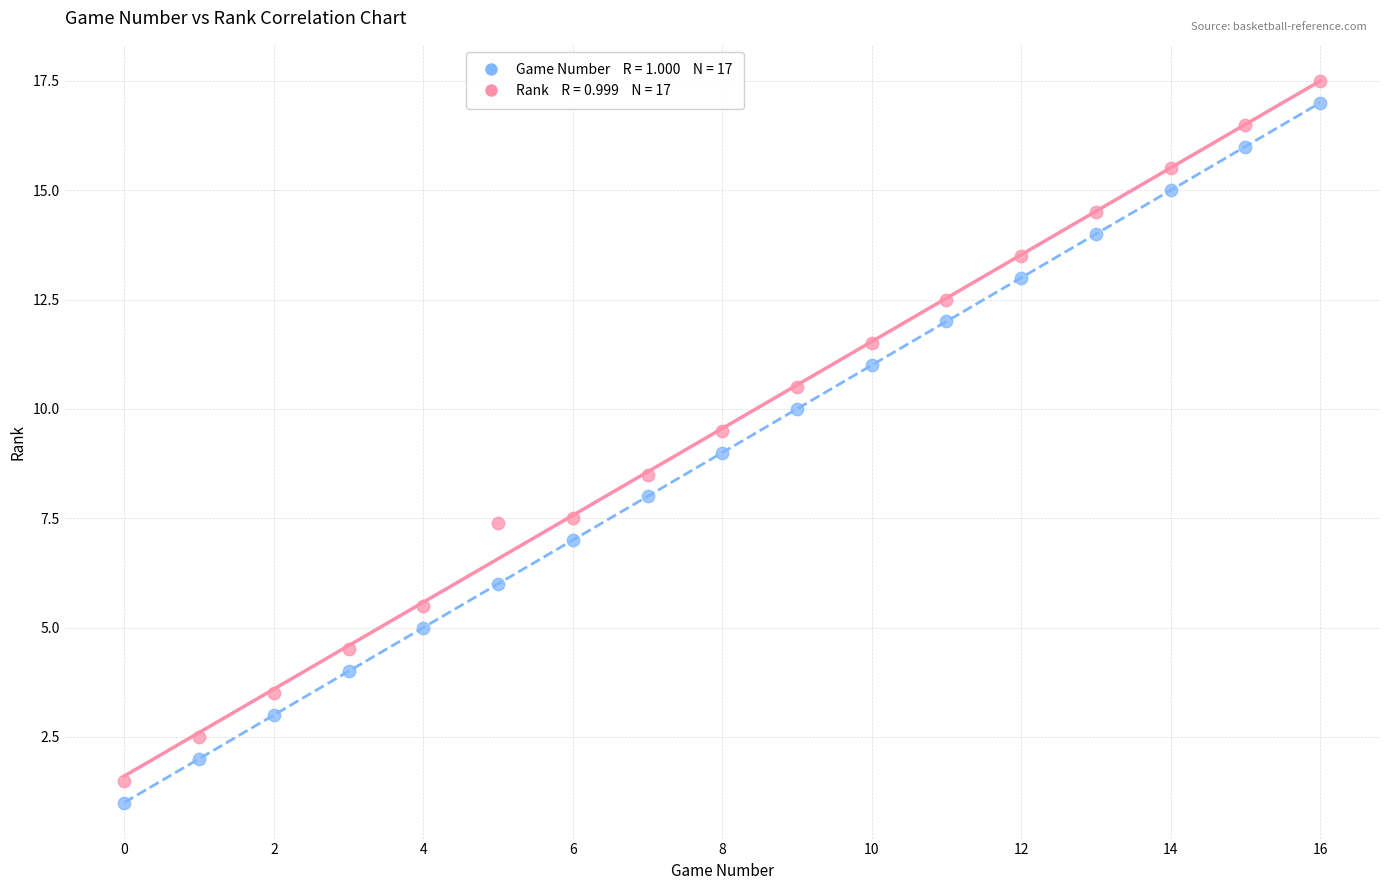

Across all data points, what is the range of Y values (max minus min)?

16.5